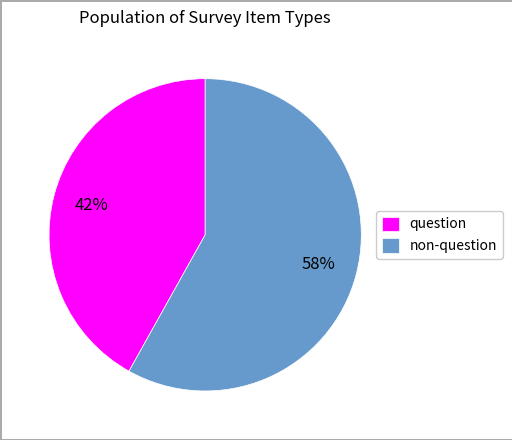

To the nearest percent, what is the difference between the largest and smallest slice percentages?

16%